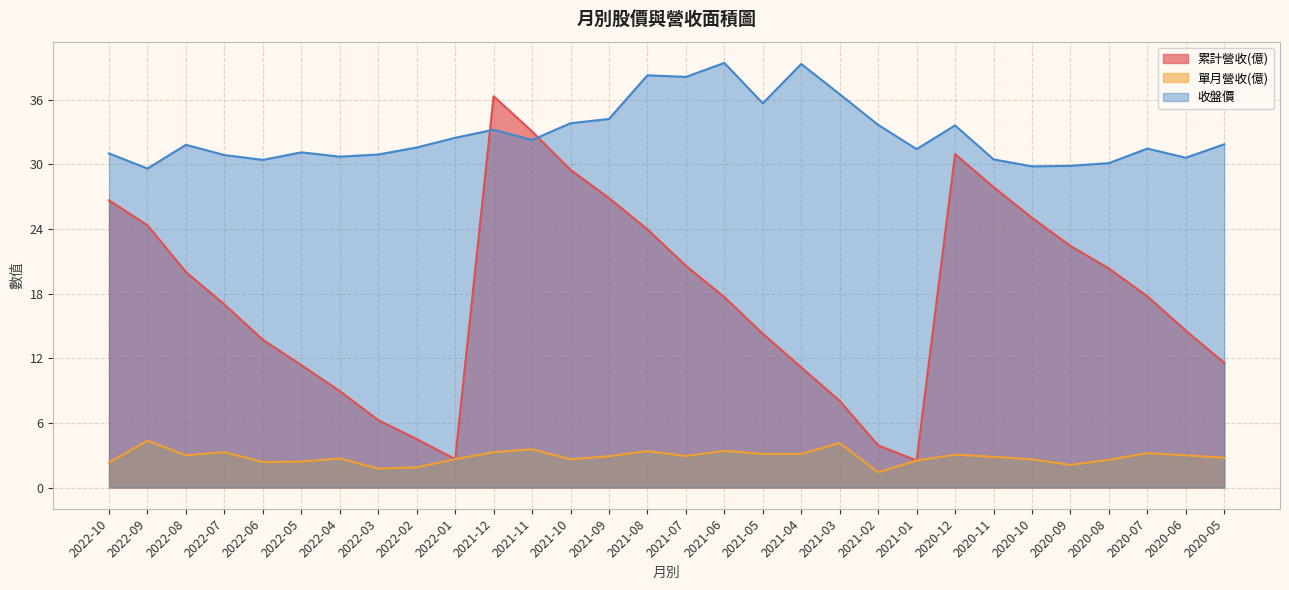

True or false: 單月營收(億) and 收盤價 intersect in this chart.

False